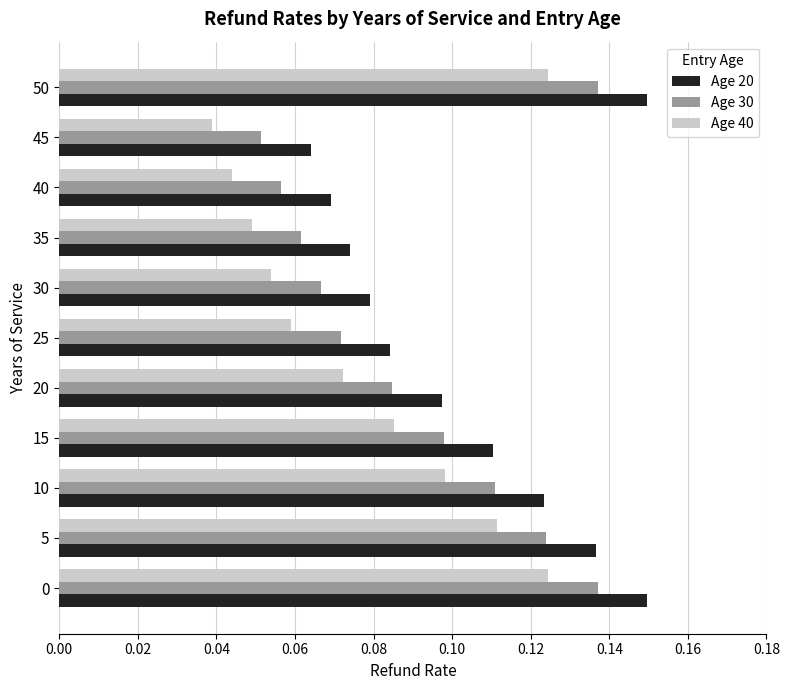

What are all the series names shown in the legend?

Age 20, Age 30, Age 40